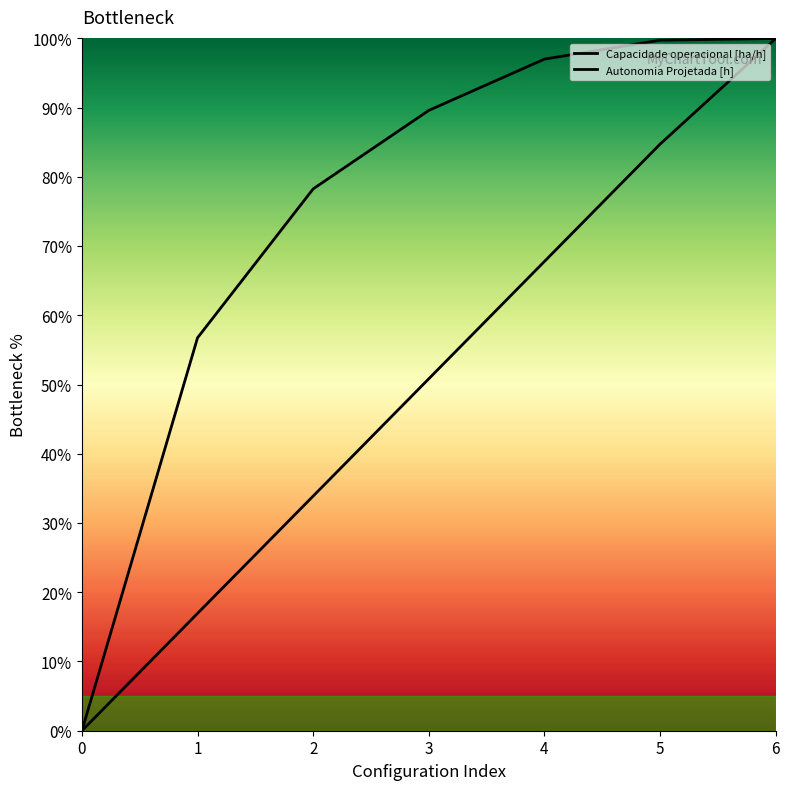

At which label does Capacidade operacional [ha/h] first exceed 89?

3